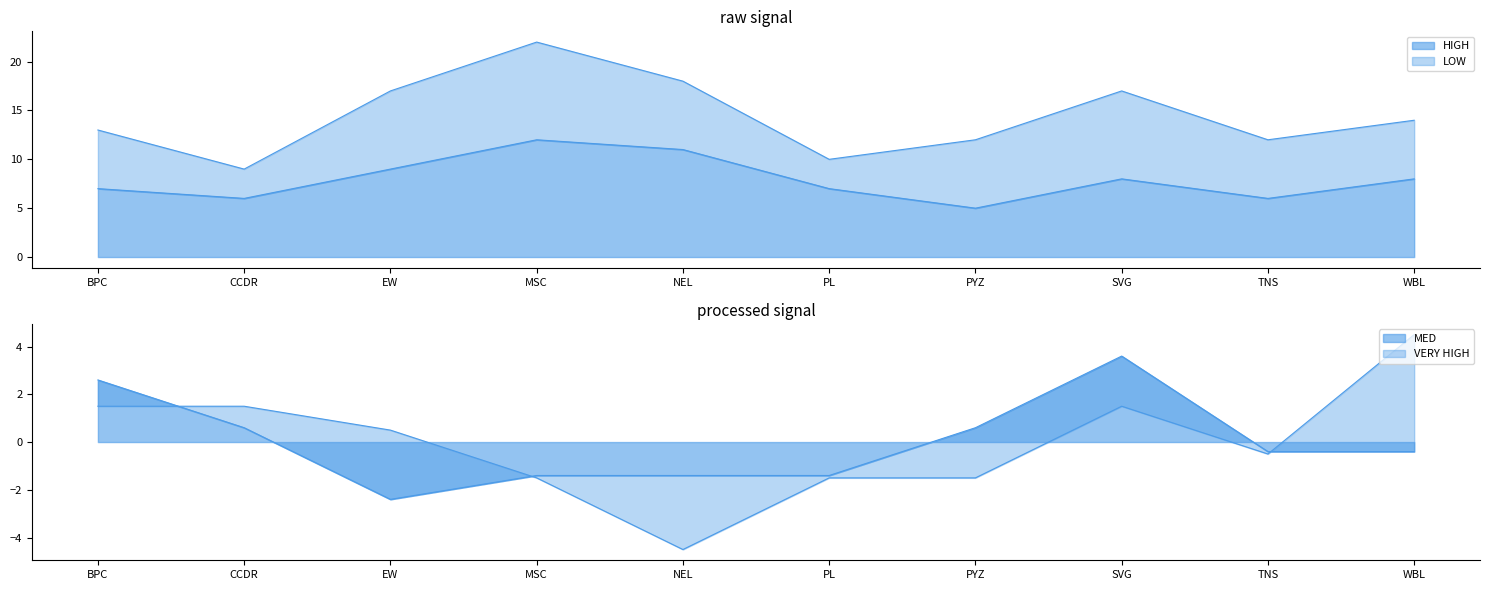

What is the difference between the HIGH values at WBL and CCDR?

2.0